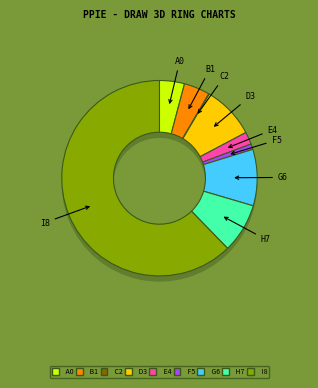

Is the sum of Arson and Robbery greater than half?

No